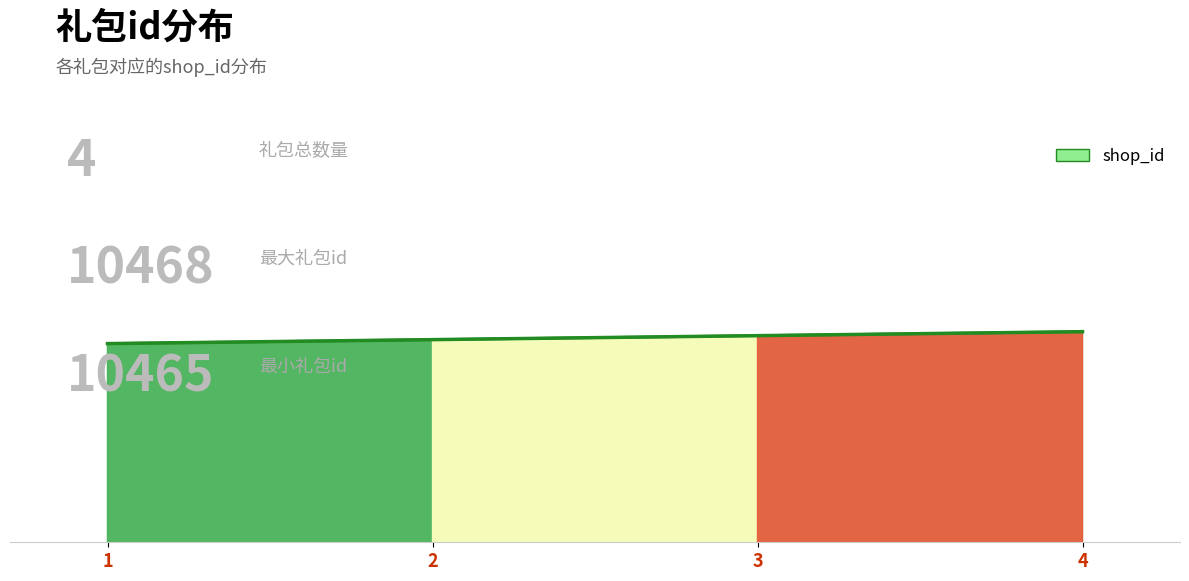

Does the chart have visible grid lines?

No